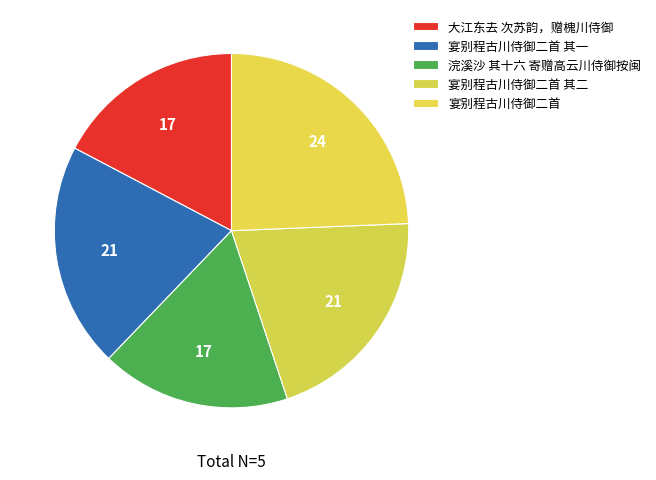

What is the smallest slice in the pie chart?

浣溪沙 其十六 寄赠高云川侍御按闽